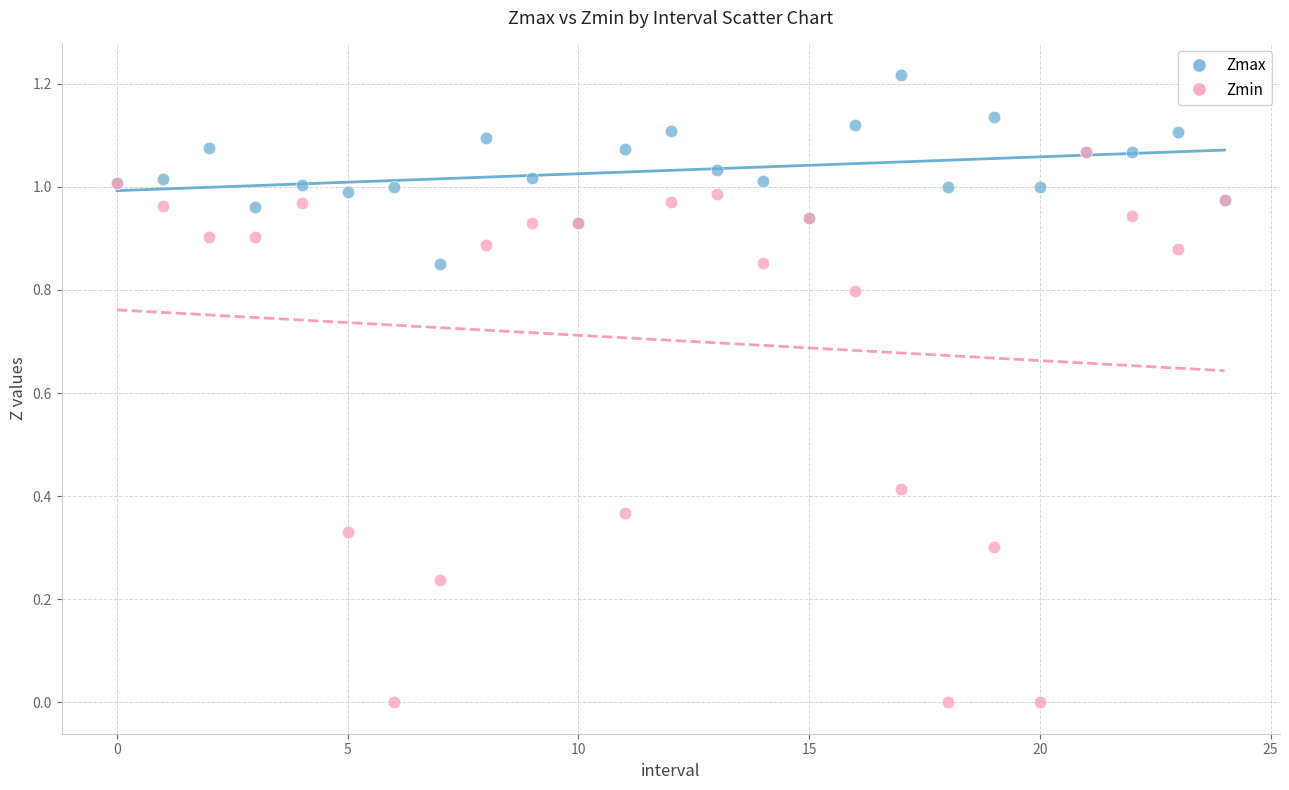

Which series reaches the maximum Y coordinate?

Zmax